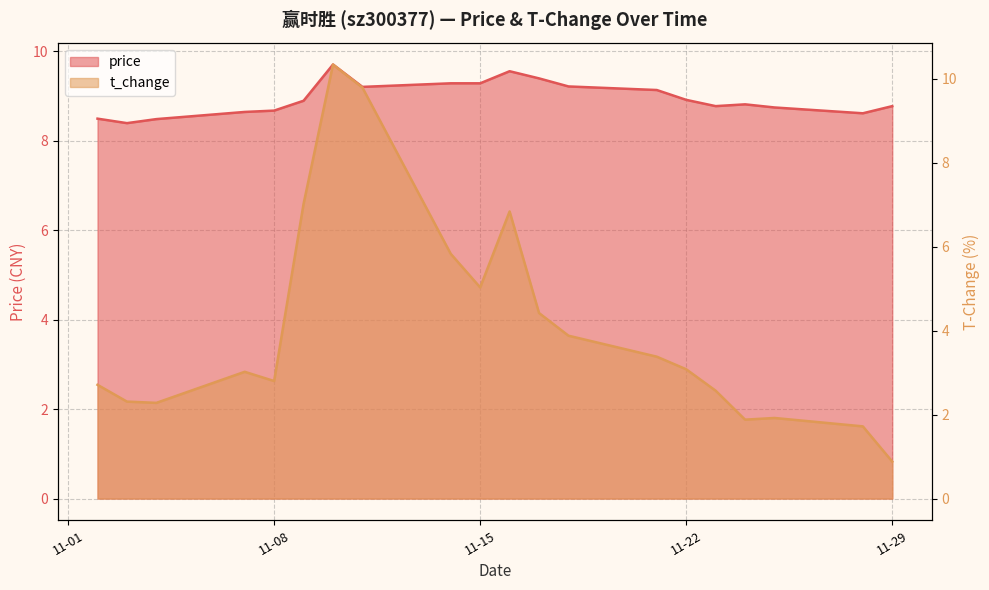

True or false: t_change has more than 2 interior local peaks.

True